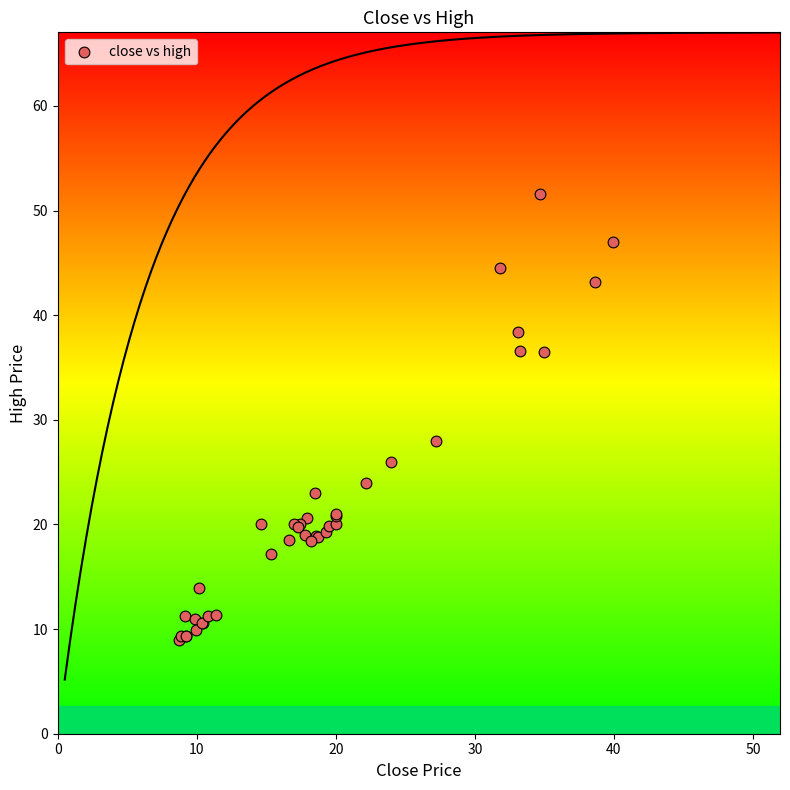

What Y value in the scatter plot is closest to 30?

28.0